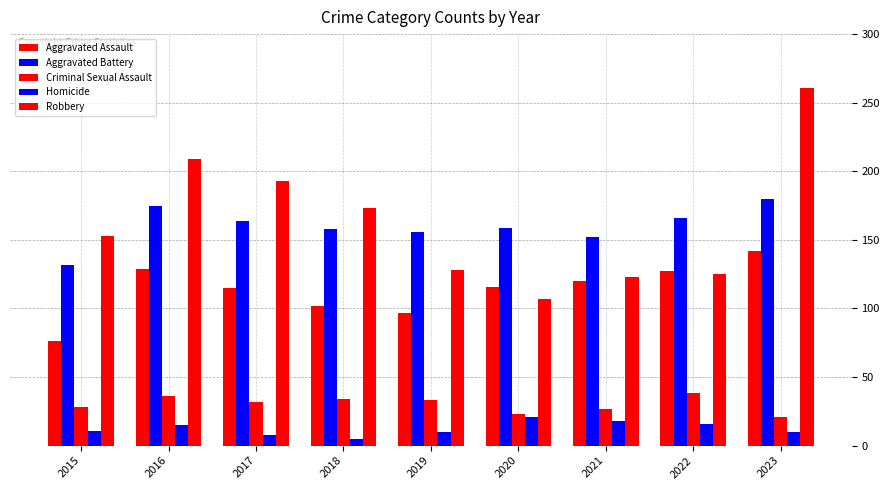

What is the maximum value shown in the chart?

261